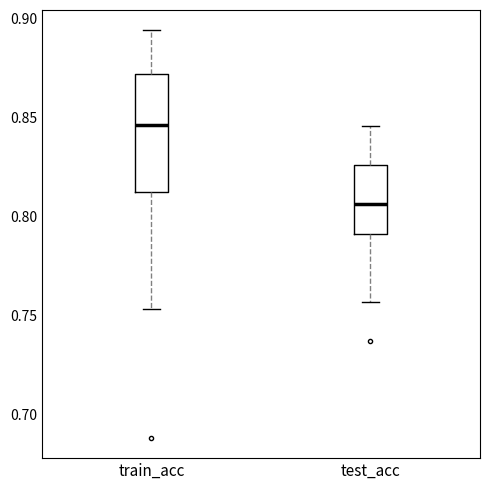

Reading left to right, transcribe this box plot: for each box, give where its median line is, the range the box spans, and where its two whiskers end, as read against the y-axis. The values are not printed on the chart, so give them approximately, as read against the axis.

train_acc: median 0.845, box 0.815 to 0.870, whiskers 0.755 to 0.895
test_acc: median 0.805, box 0.790 to 0.825, whiskers 0.755 to 0.845